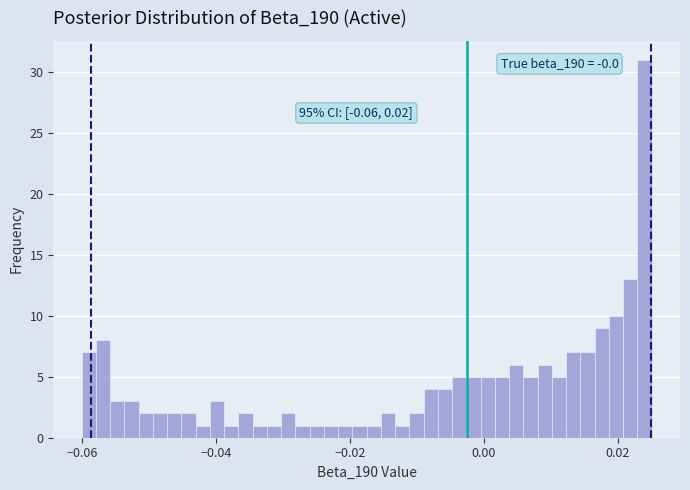

Around what value on the x-axis is the tallest bar? Give the approximate position of its centre, as read against the axis.

0.024